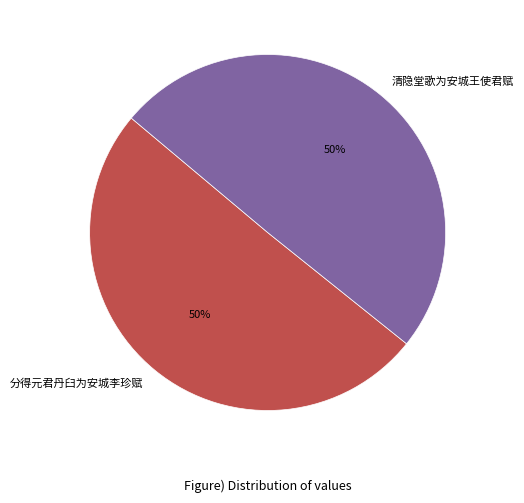

The 分得元君丹臼为安城李珍赋 slice represents 41% of the pie. True or false?

False